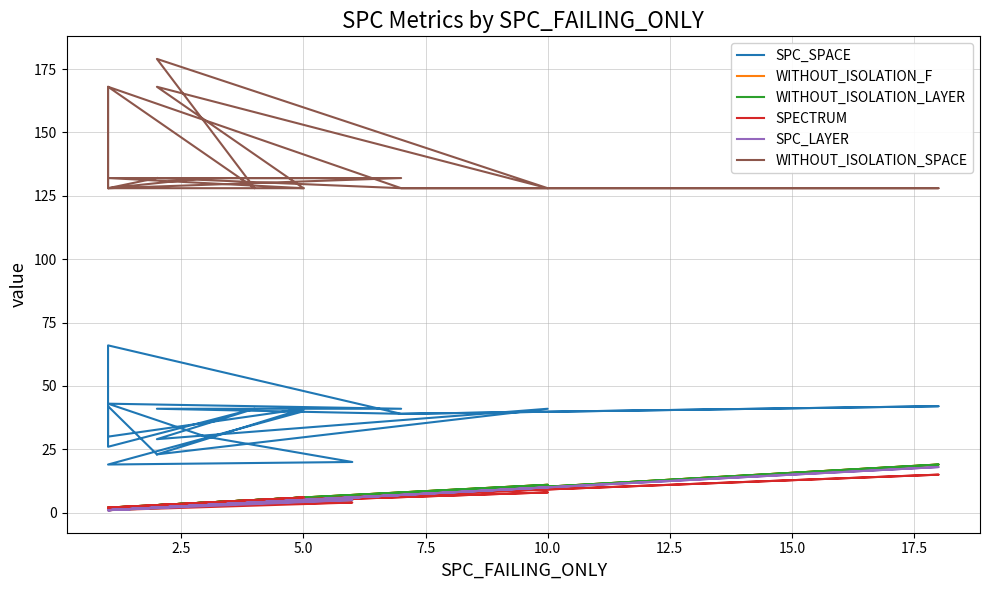

What are all the series names shown in the legend?

SPC_SPACE, WITHOUT_ISOLATION_F, WITHOUT_ISOLATION_LAYER, SPECTRUM, SPC_LAYER, WITHOUT_ISOLATION_SPACE